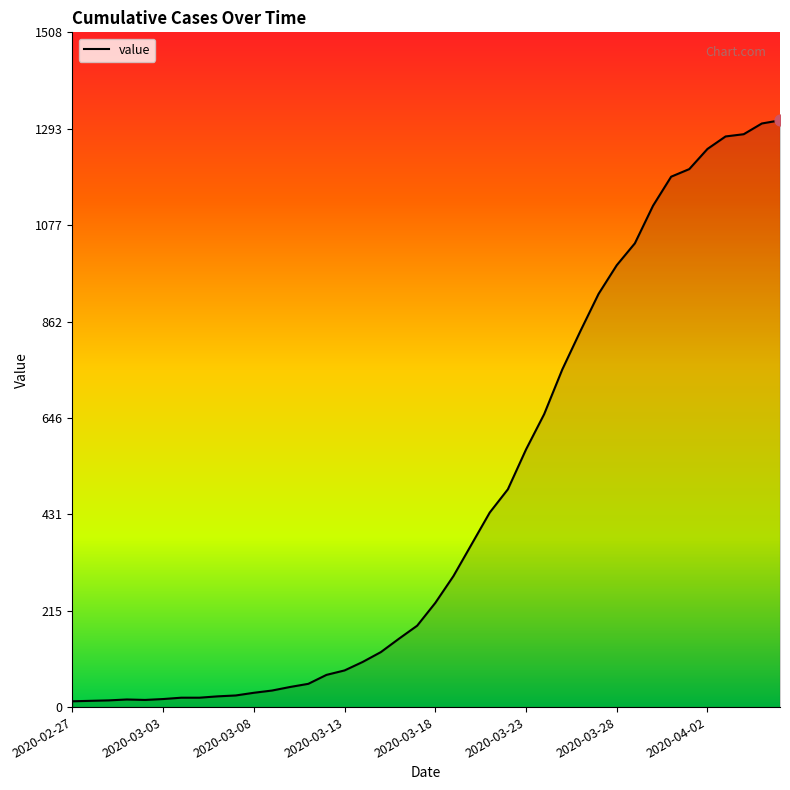

What is the difference between the maximum and minimum values?

1299